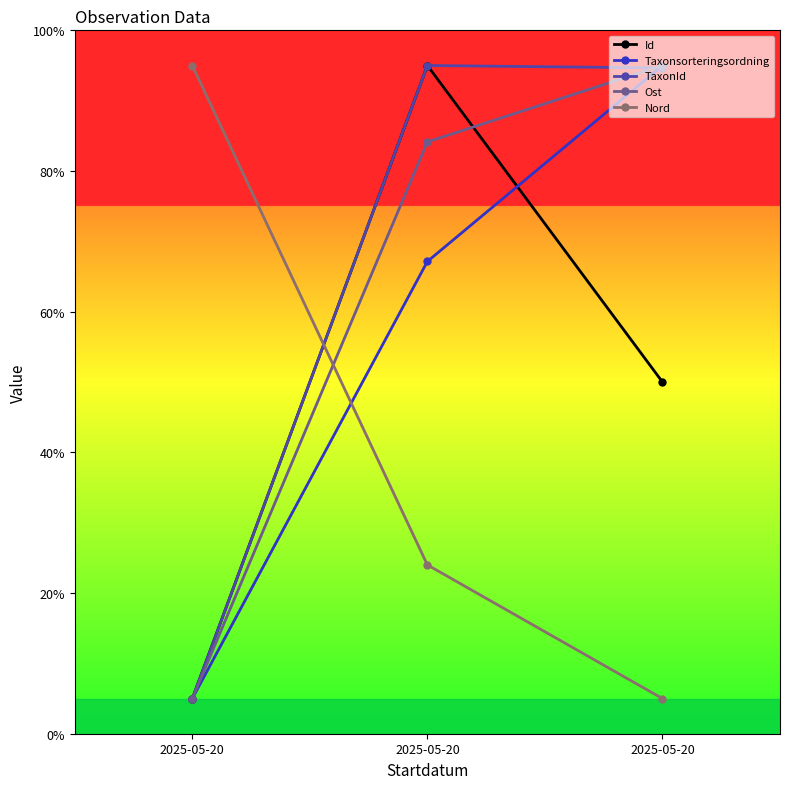

Is this an area chart (filled region under the line)?

No